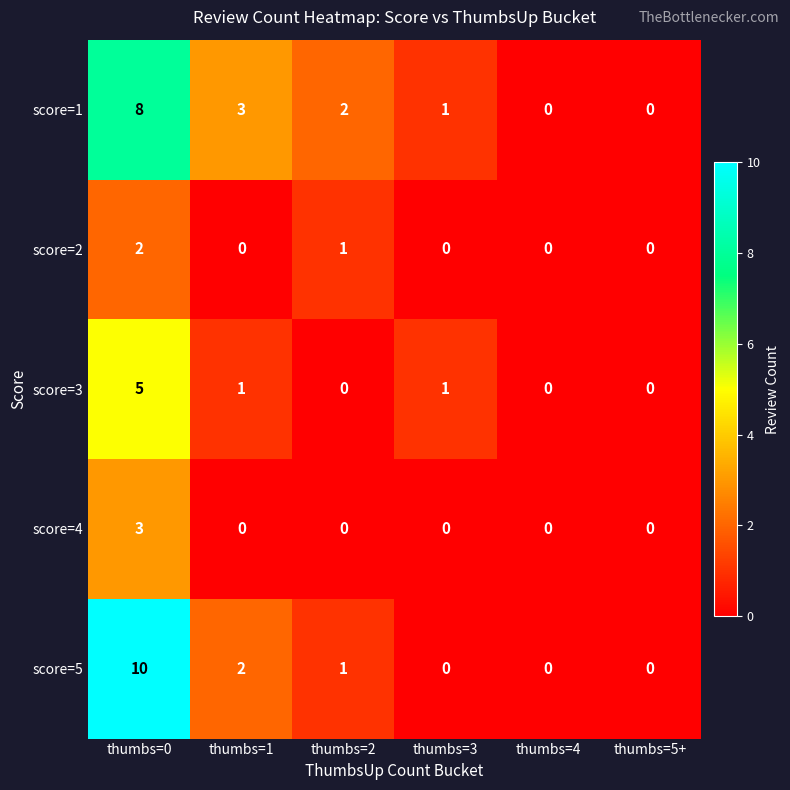

What is the difference between the second highest and second lowest values in the score=1 series?

3